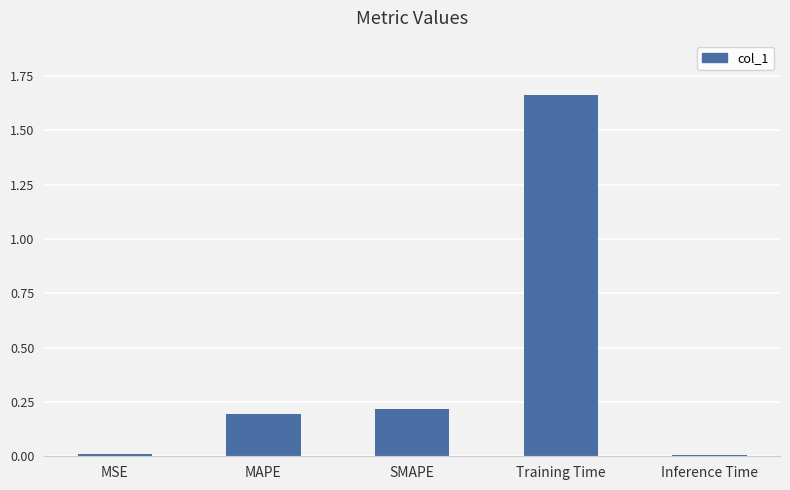

Which category has the highest value across all series?

Training Time